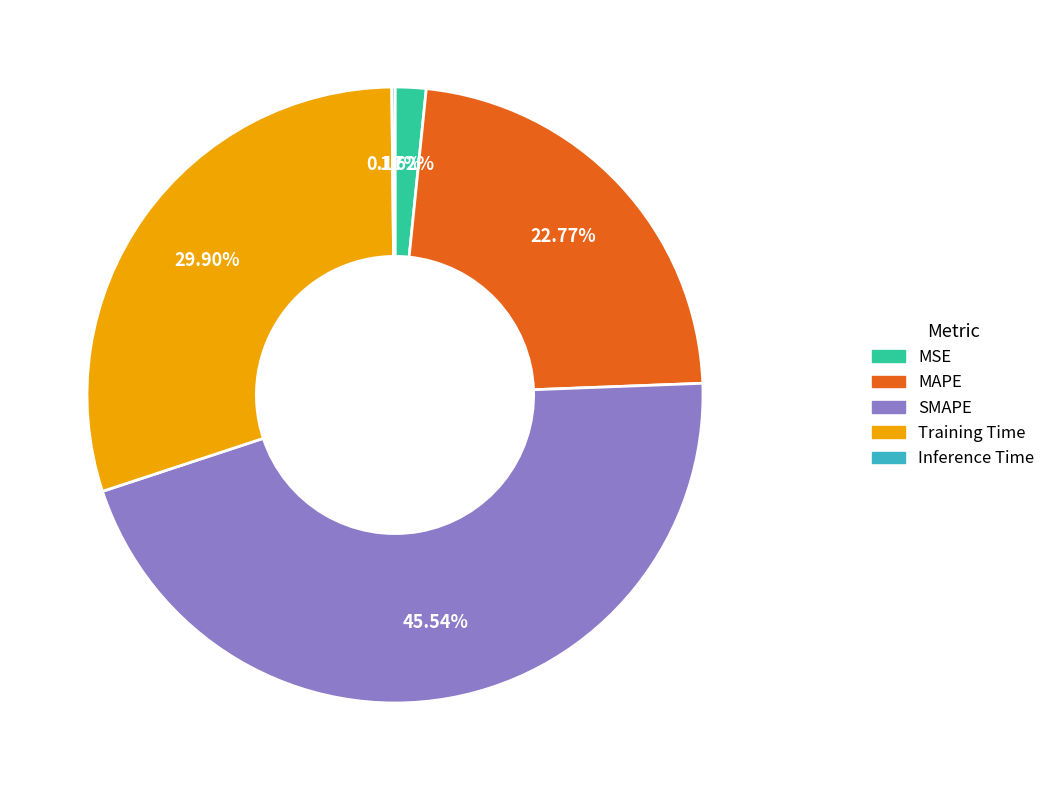

What is the largest slice in the pie chart?

SMAPE